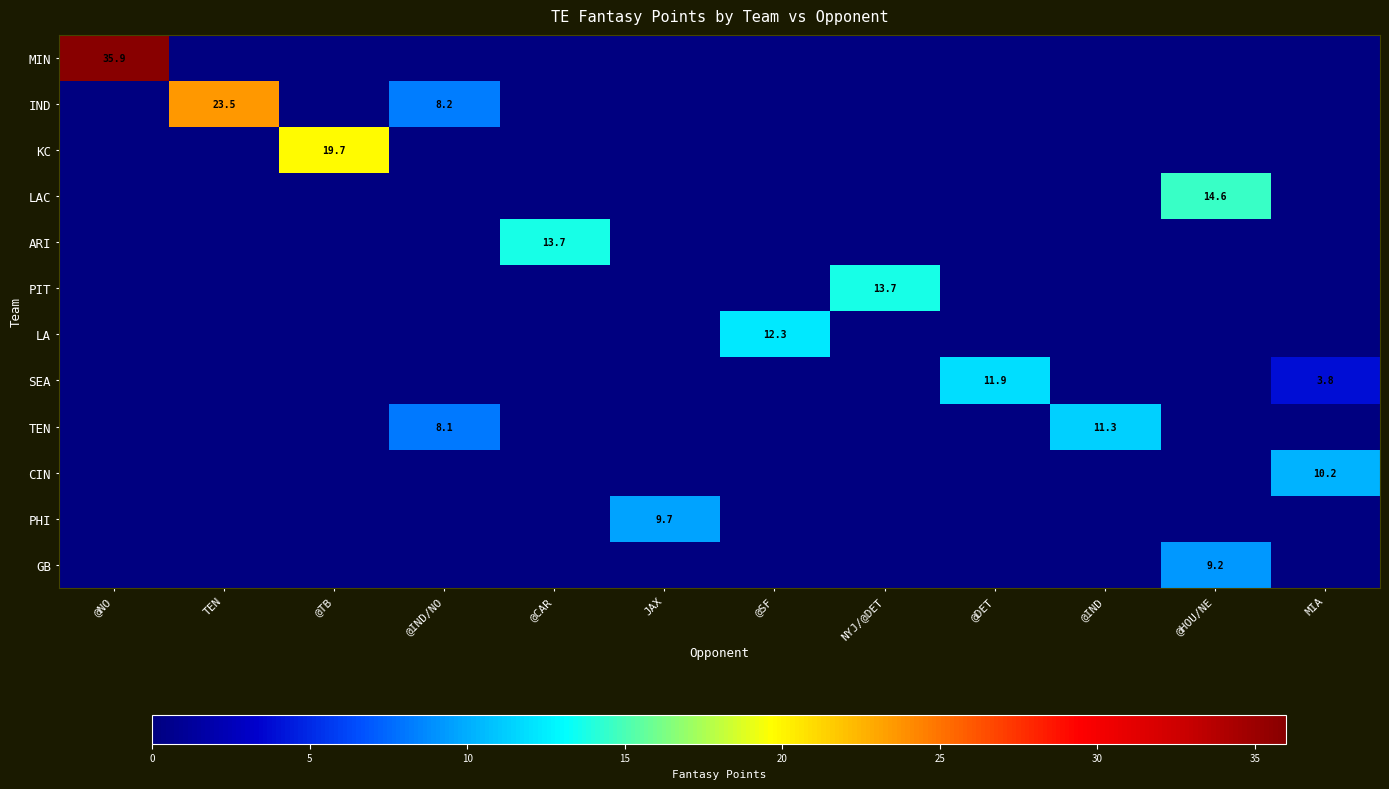

The value of TEN at @IND/NO is 8.1. True or false?

True